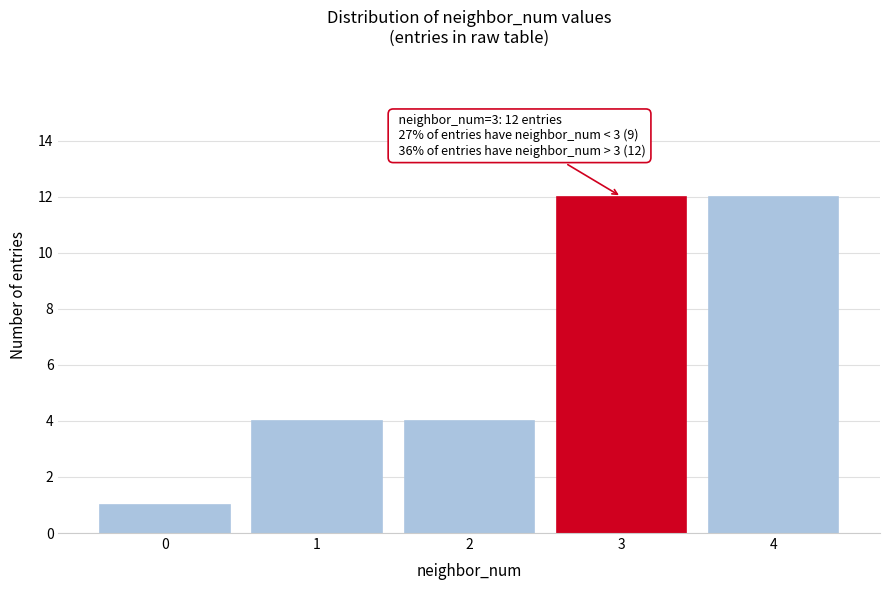

Reading left to right, transcribe all the data shown in this chart.

1	4	4	12	12